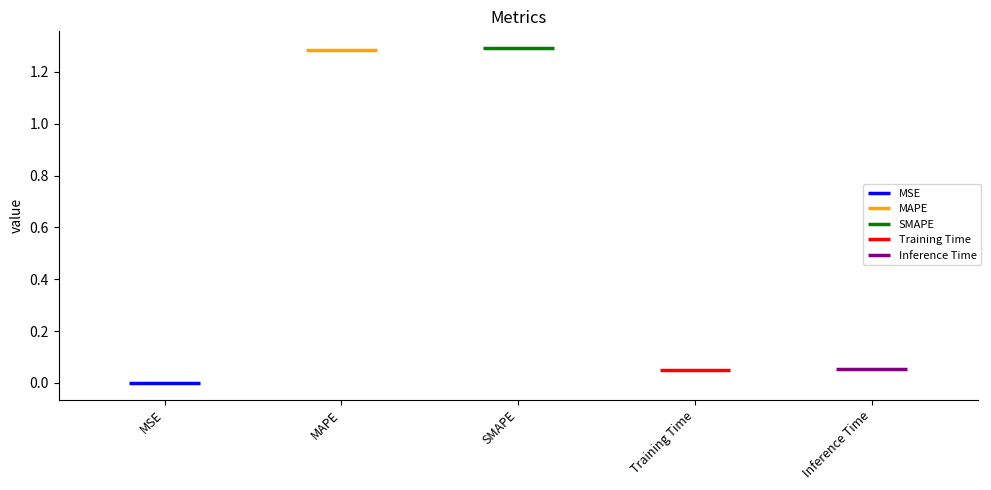

What position from the right is MSE?

5